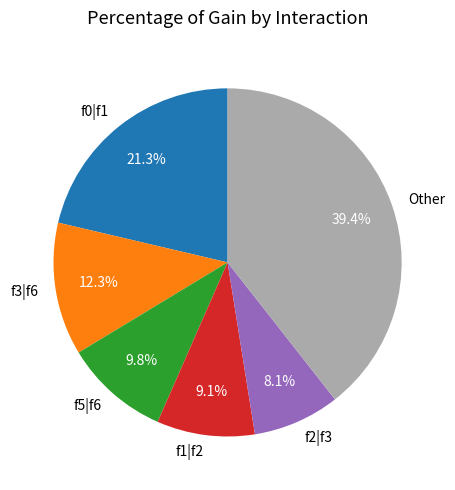

Does f3|f6 represent more than half of the total?

No